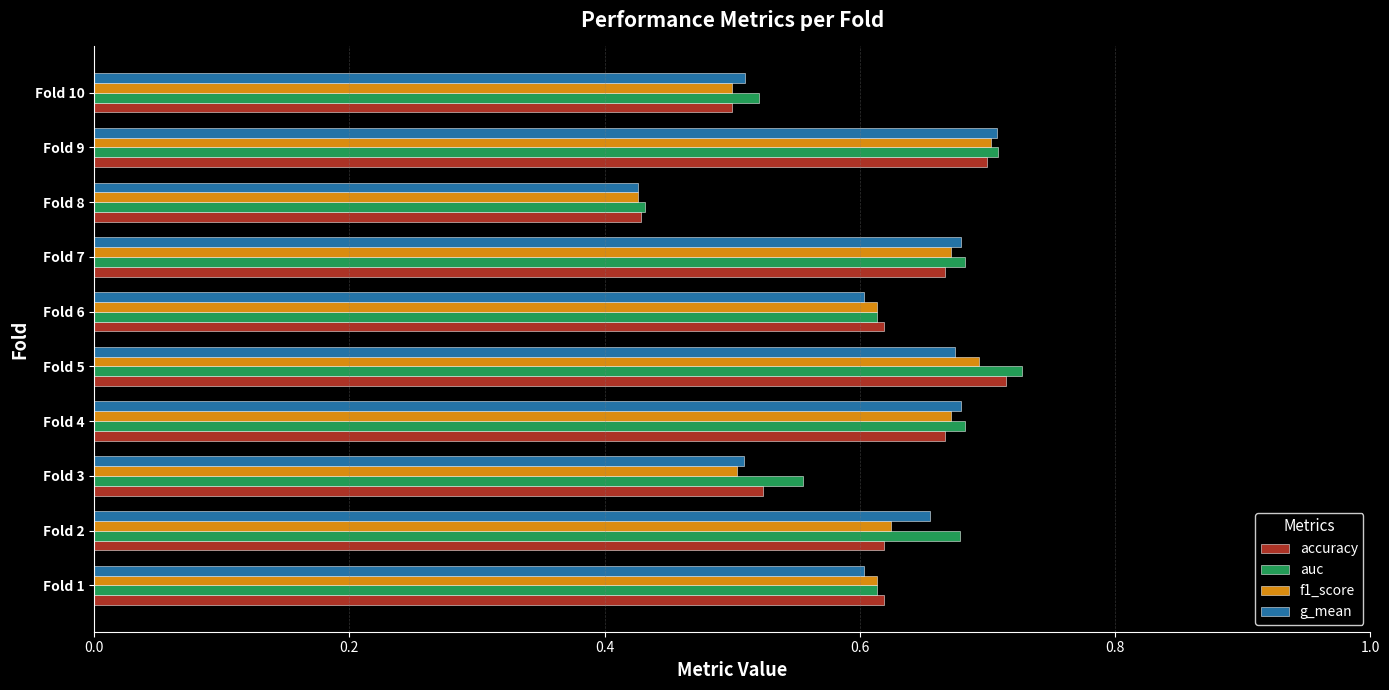

What is the sum of the f1_score values at Fold 3 and Fold 4?

1.2